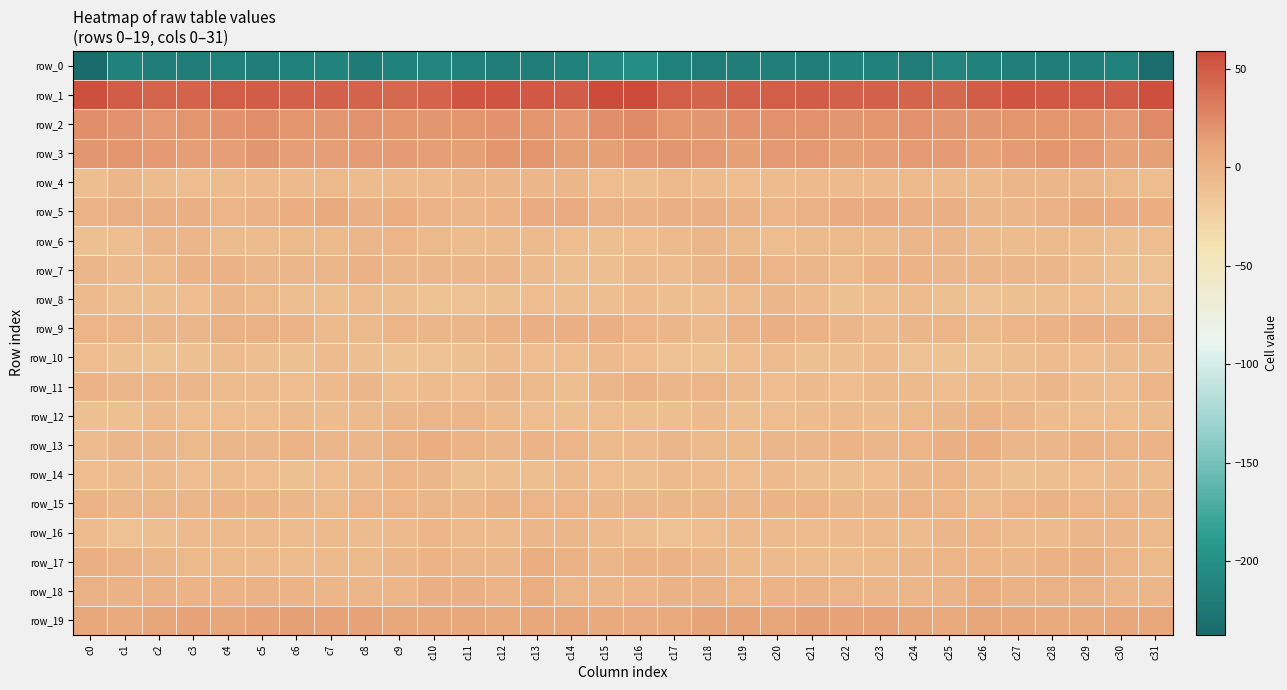

What is the total value across all series at c6?

-197.3